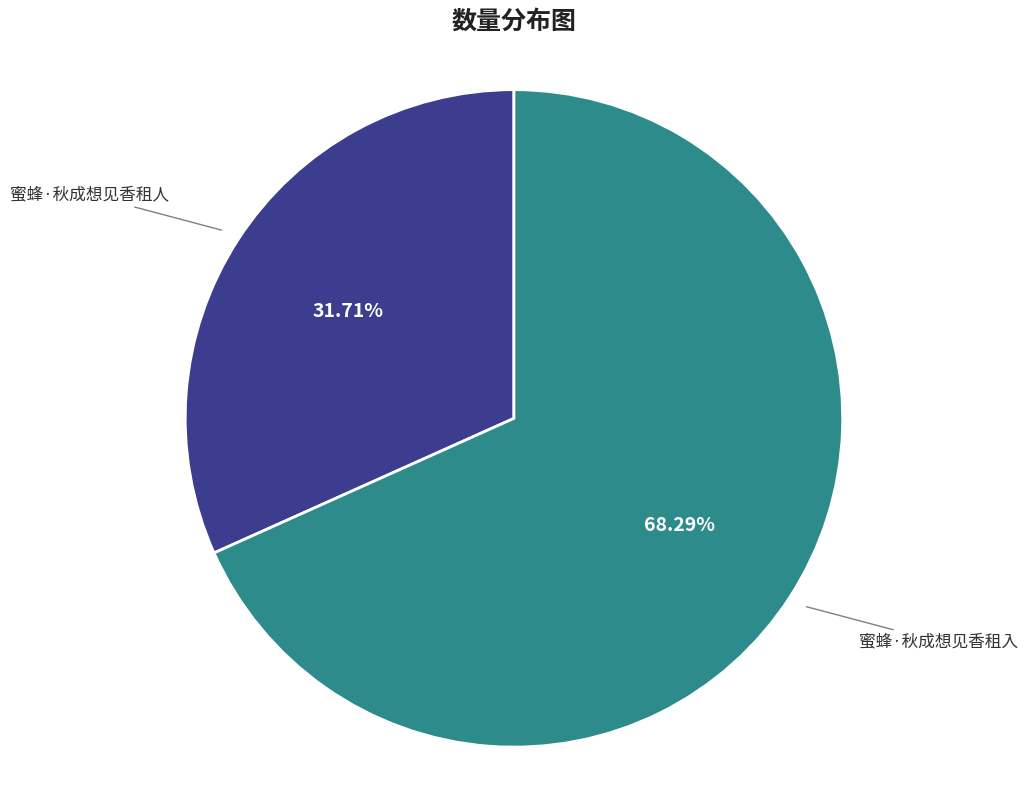

Between 蜜蜂·秋成想见香租入 and 蜜蜂·秋成想见香租人, which is larger?

蜜蜂·秋成想见香租入